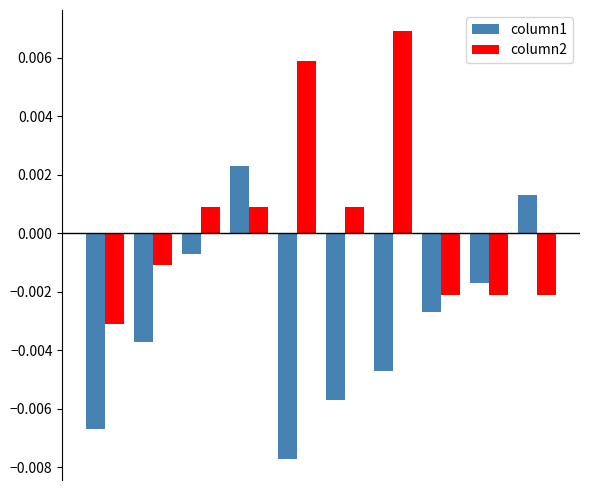

Rank the series by their maximum value, from highest to lowest.

column2, column1